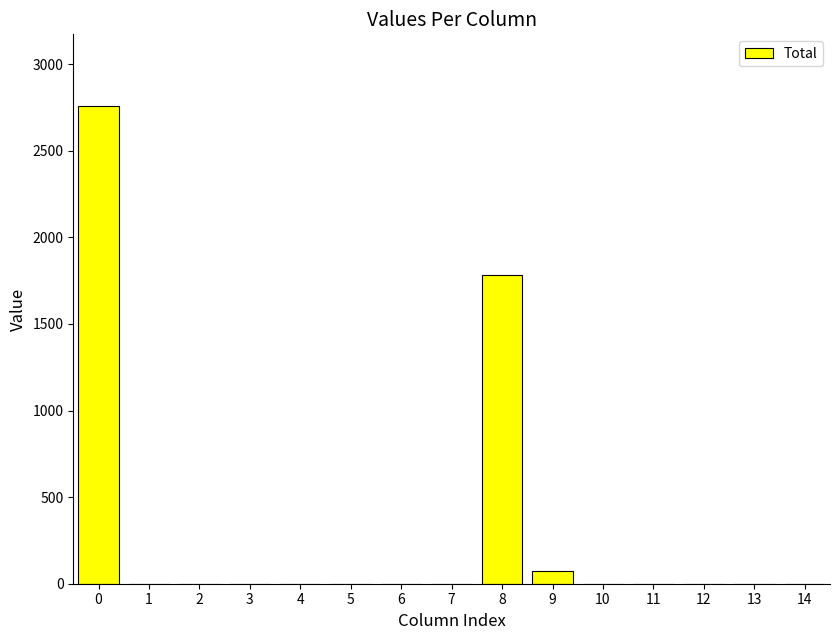

How many distinct data groups are displayed?

1